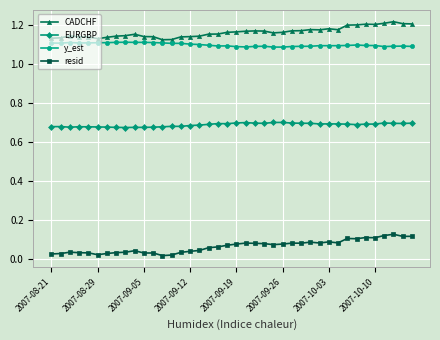

True or false: EURGBP has more than 1 points higher than both neighbors.

True